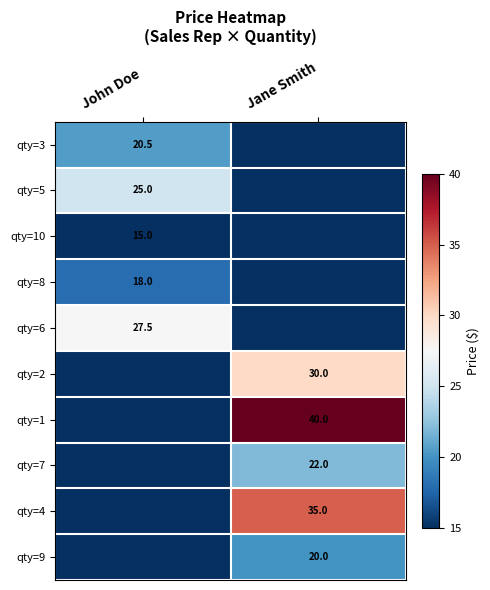

The qty=8 series shows 31.0 at John Doe. True or false?

False